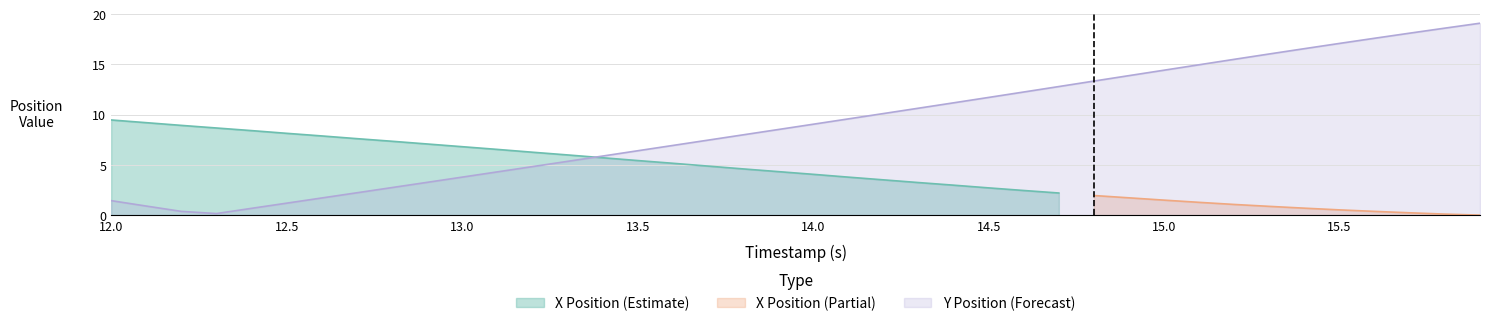

What is the highest value of the Y Position (Forecast) series?

19.1